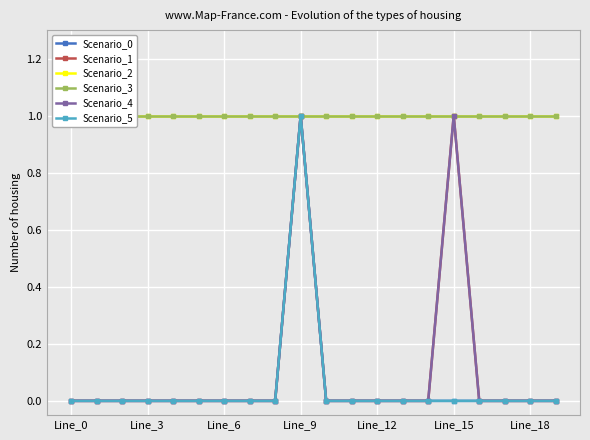

True or false: Scenario_5 and Scenario_4 intersect in this chart.

False